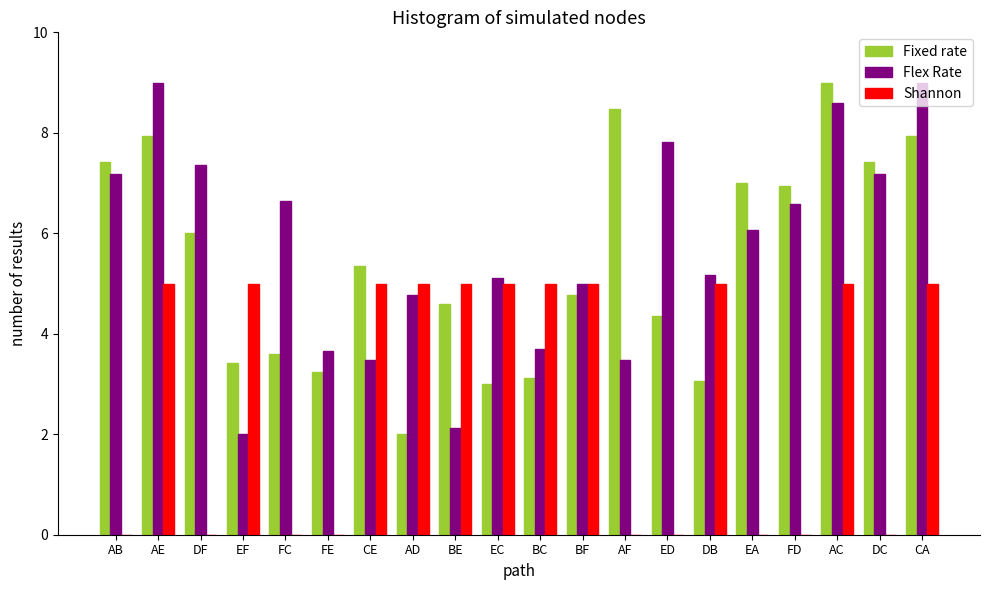

The Flex Rate series shows 4.8 at AD. True or false?

True